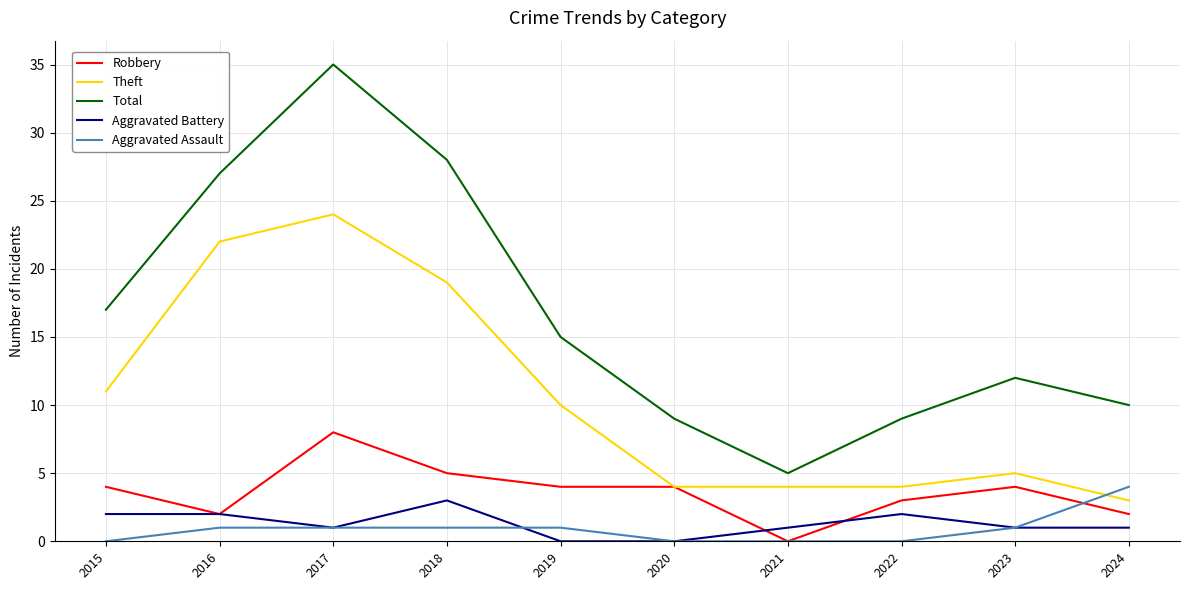

Which category has the highest value in the Total series?

2017